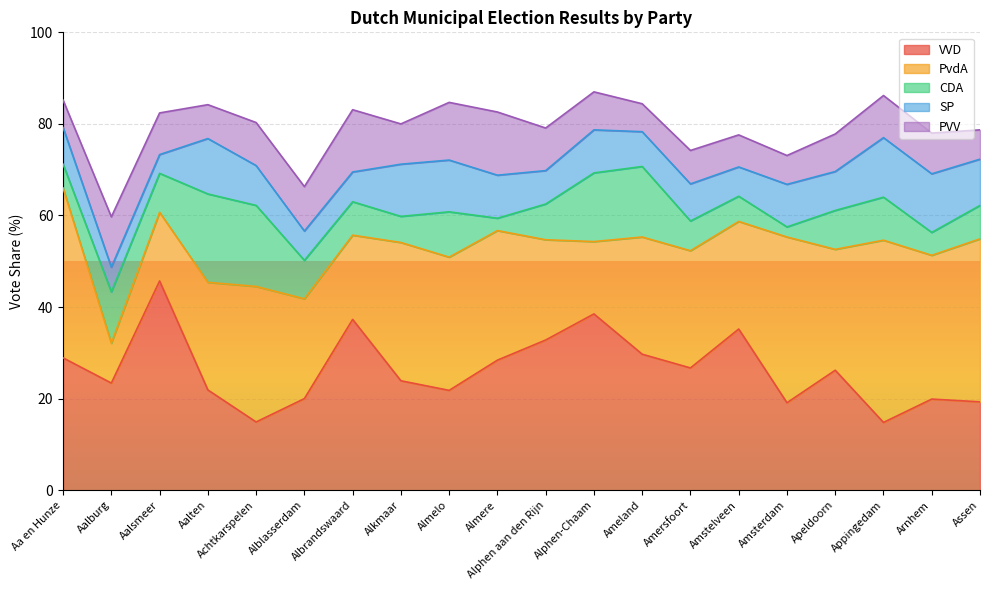

What is the total value across all series at Achtkarspelen?

80.3